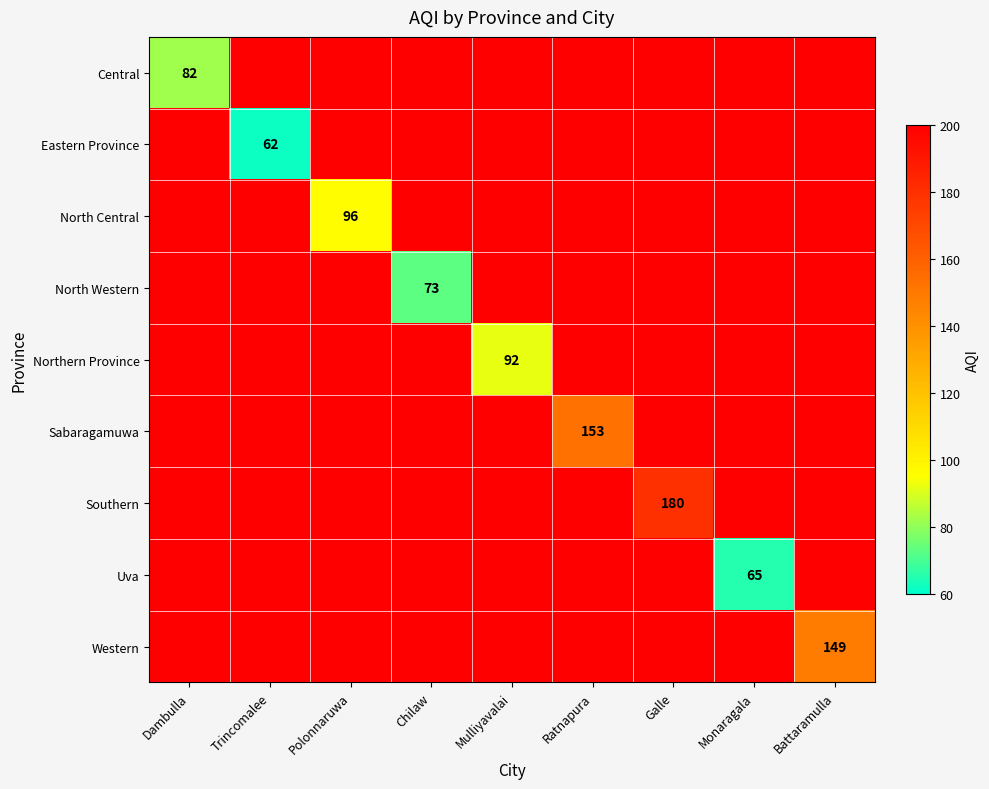

The North Central series shows 96 at Polonnaruwa. True or false?

True